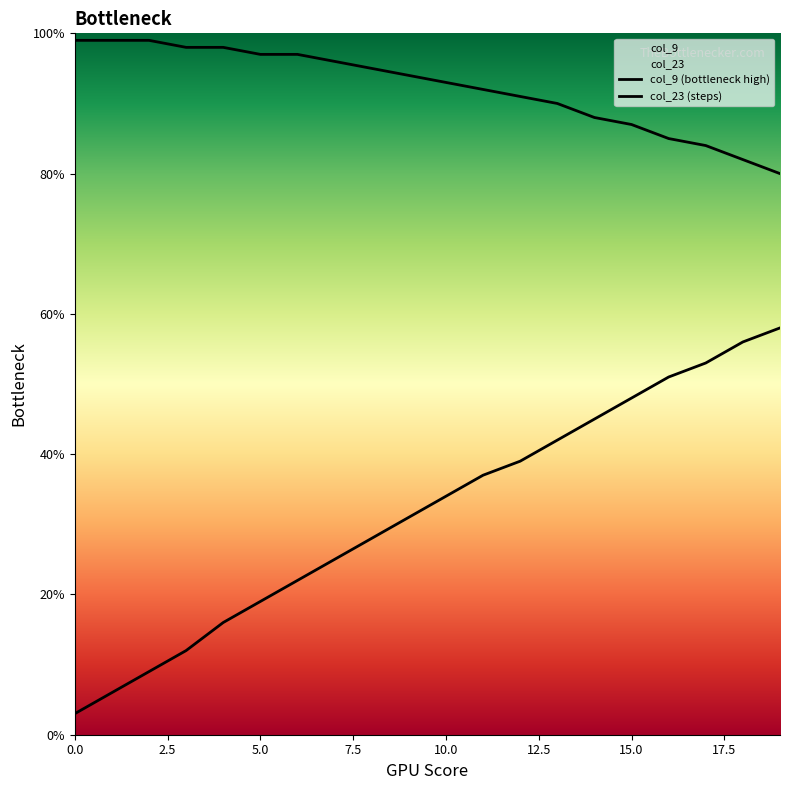

Which series has the widest spread of values?

col_23 (steps)